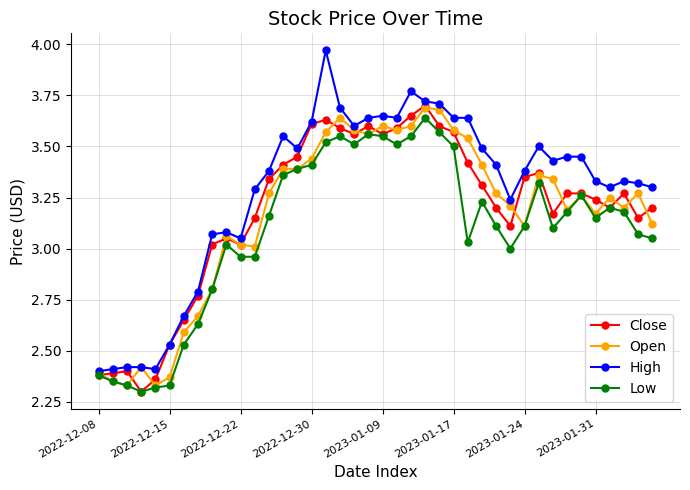

True or false: Low has more than 1 interior local peaks.

True